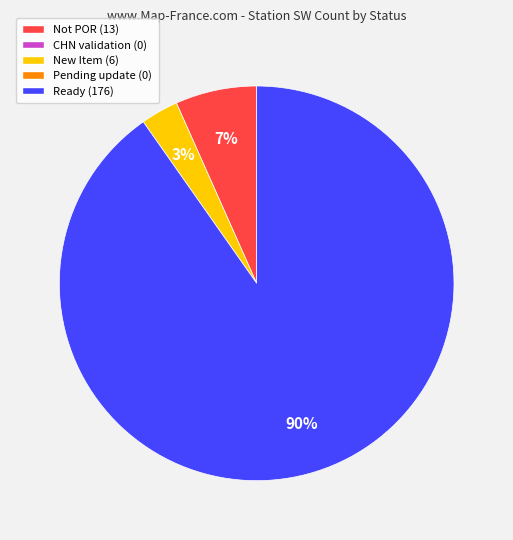

To the nearest percent, what is the average slice percentage?

33%